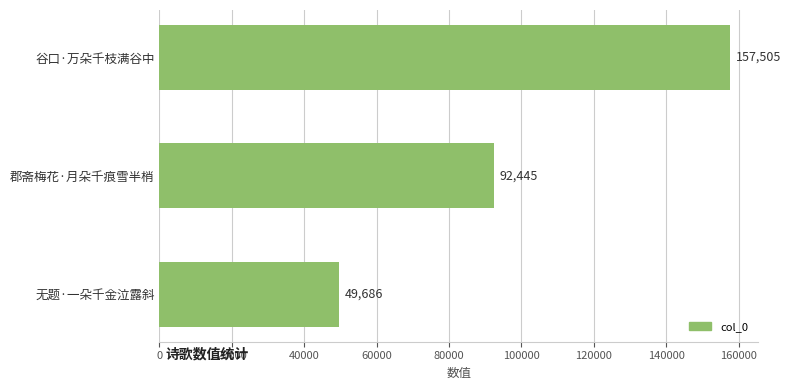

Reading bottom to top, what are all the values shown in this chart?

无题·一朵千金泣露斜=49686	郡斋梅花·月朵千痕雪半梢=92445	谷口·万朵千枝满谷中=157505